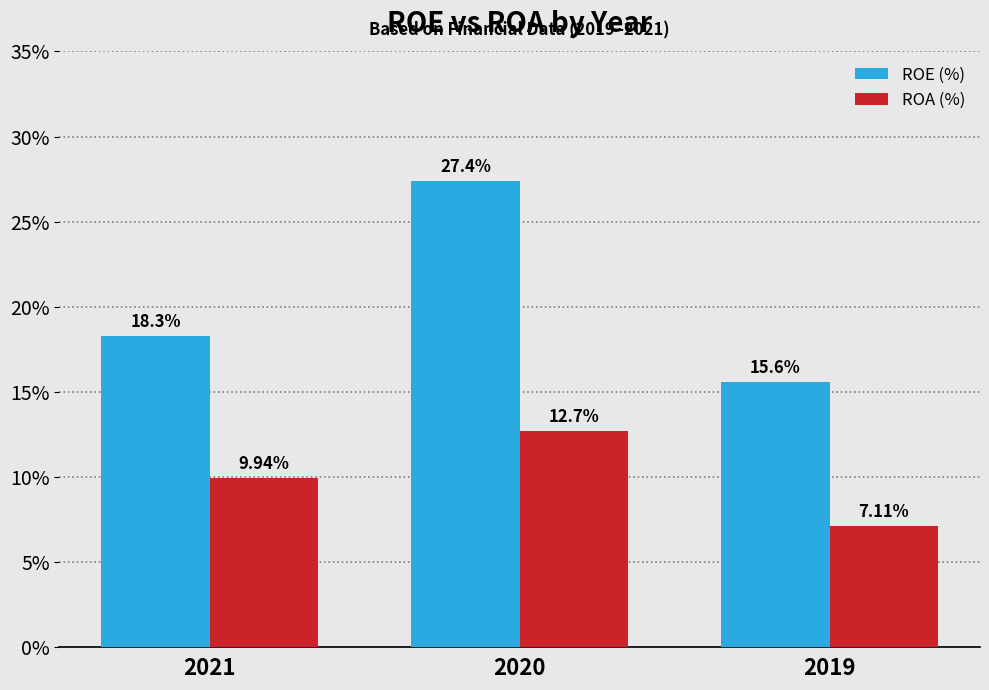

What is the sum of the ROE (%) values at 2020 and 2019?

43.0